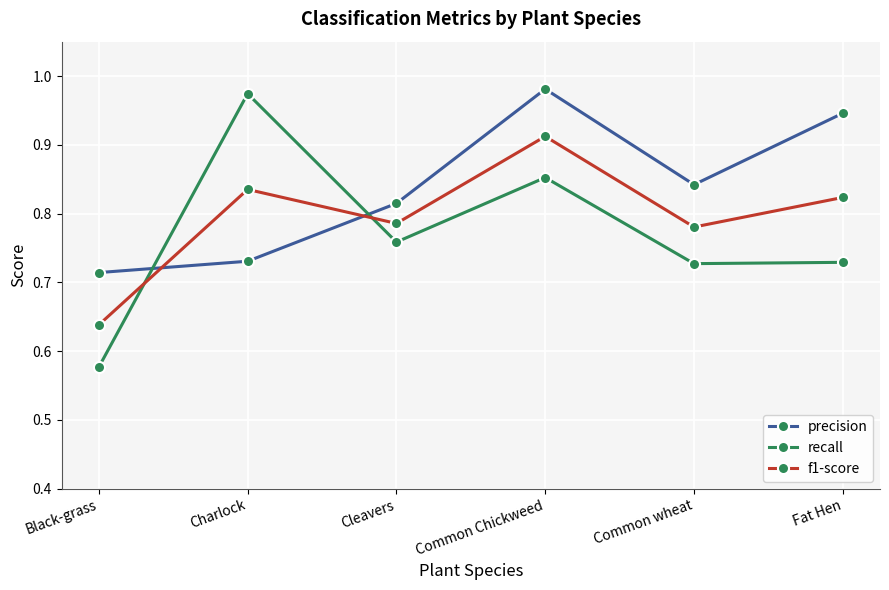

True or false: precision has more than 2 points higher than both neighbors.

False